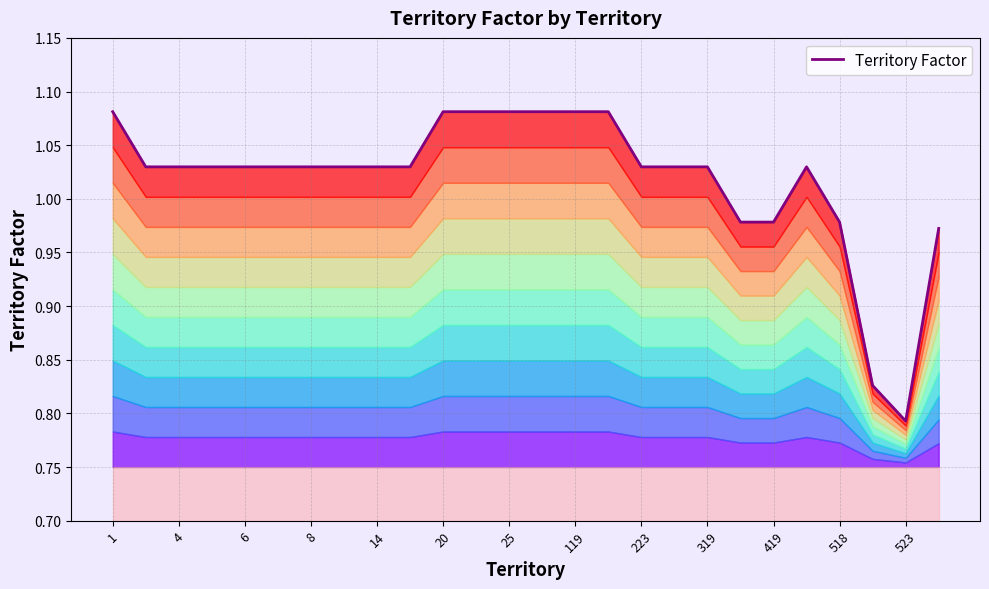

At which category does the chart reach its peak across all series?

1